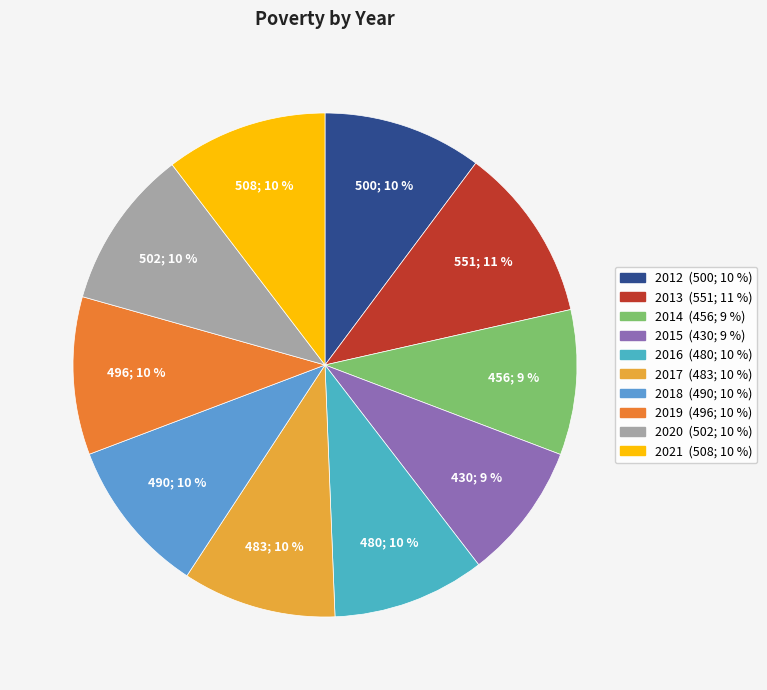

Count the number of slices in the pie.

10